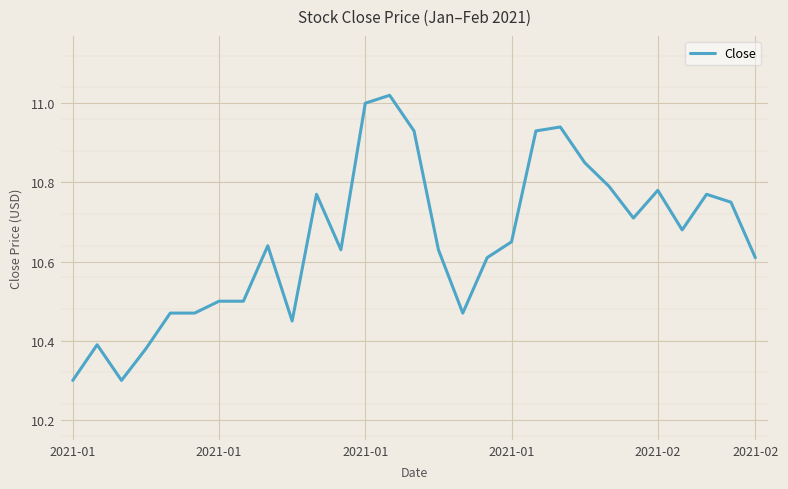

How many lines are shown in the chart?

1